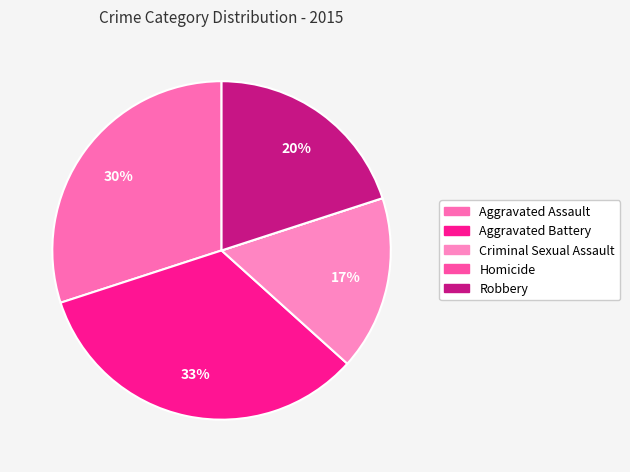

Is Aggravated Battery the majority of the pie?

No